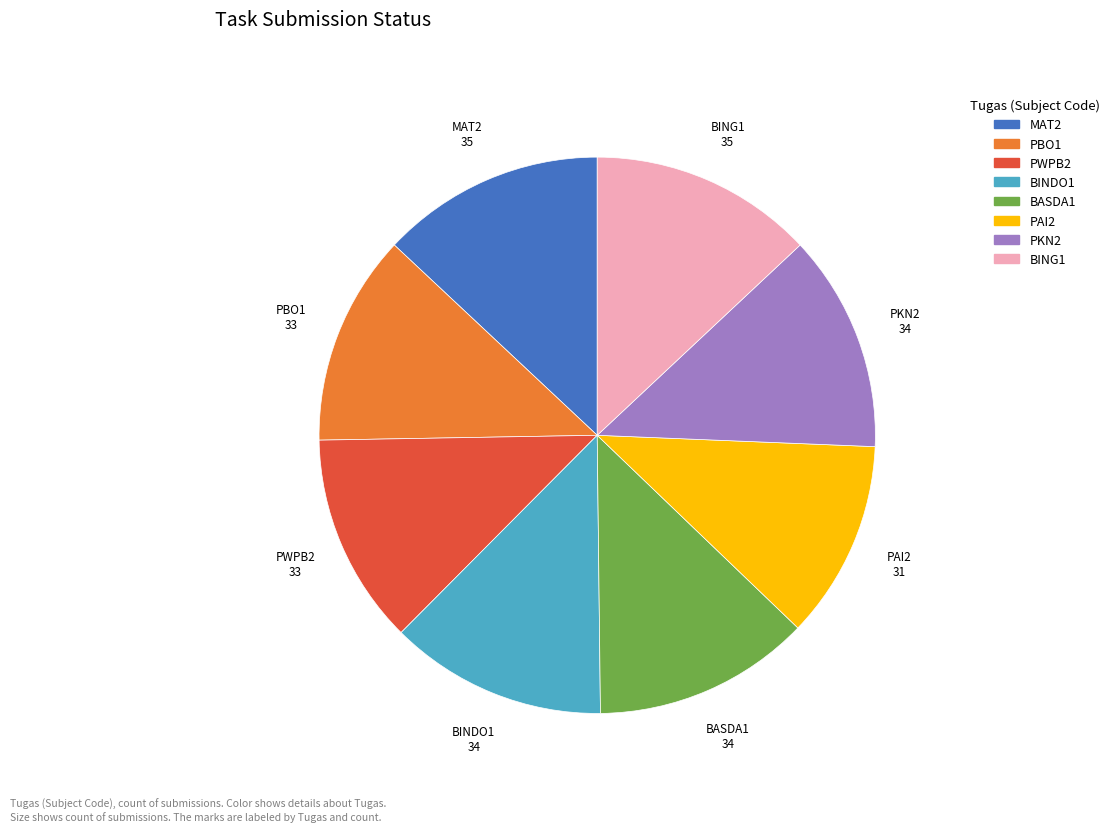

What is the smallest slice in the pie chart?

PAI2